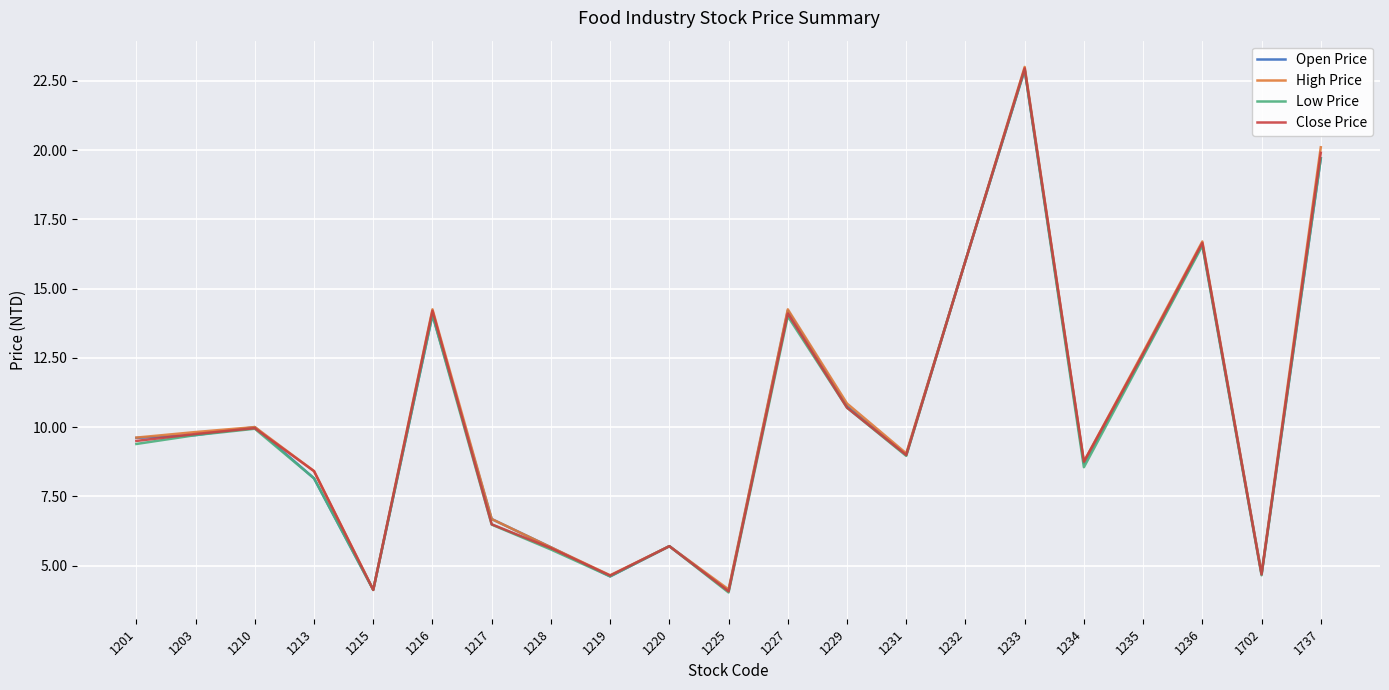

Is the value of Close Price at 1231 greater than the value of High Price at 1219?

Yes